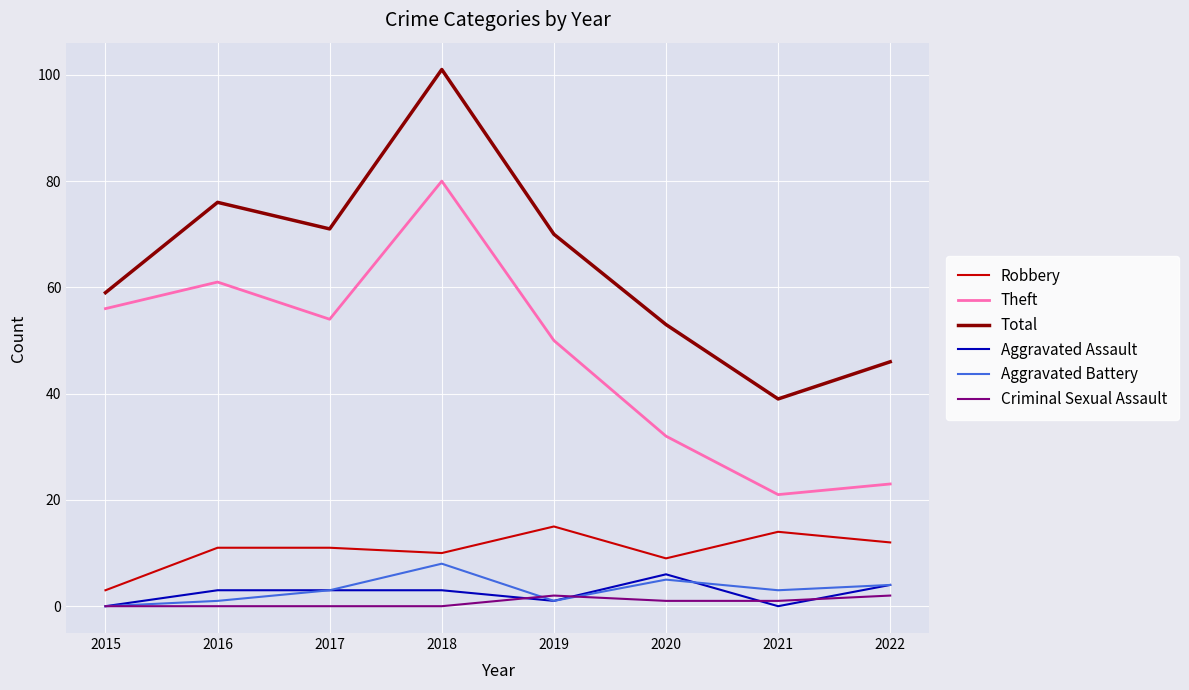

In Theft, how many points are higher than both neighbors (excluding endpoints)?

2